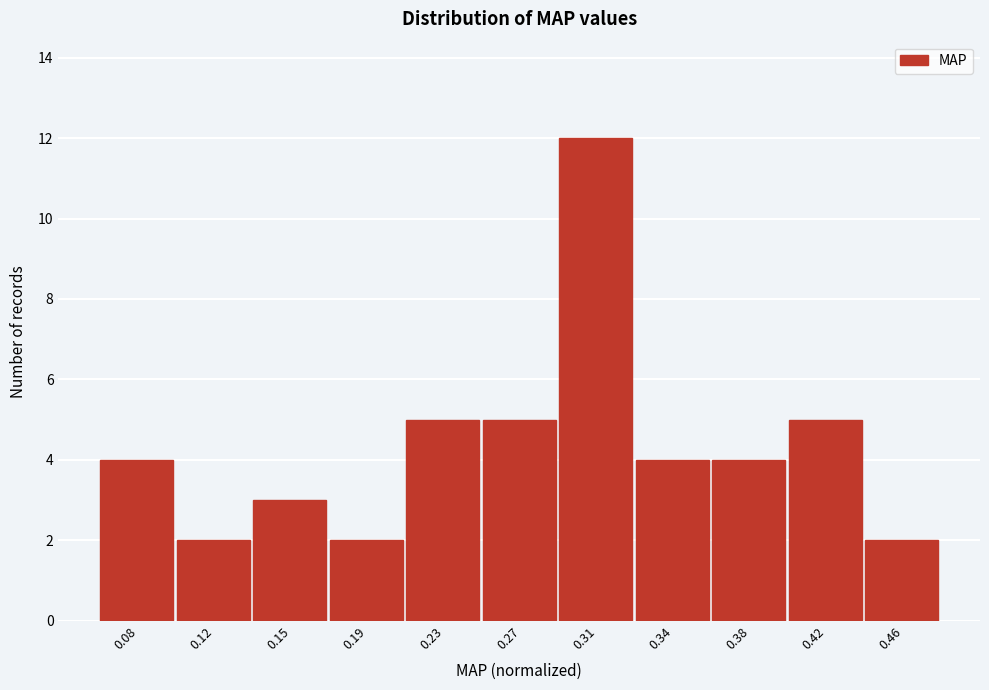

Reading left to right, list all the values displayed in this chart.

4	2	3	2	5	5	12	4	4	5	2